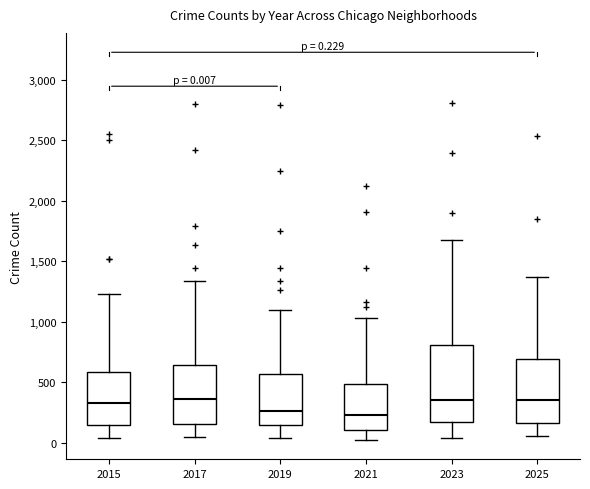

Comparing the boxes themselves (not the whiskers), which one is the tallest?

2023